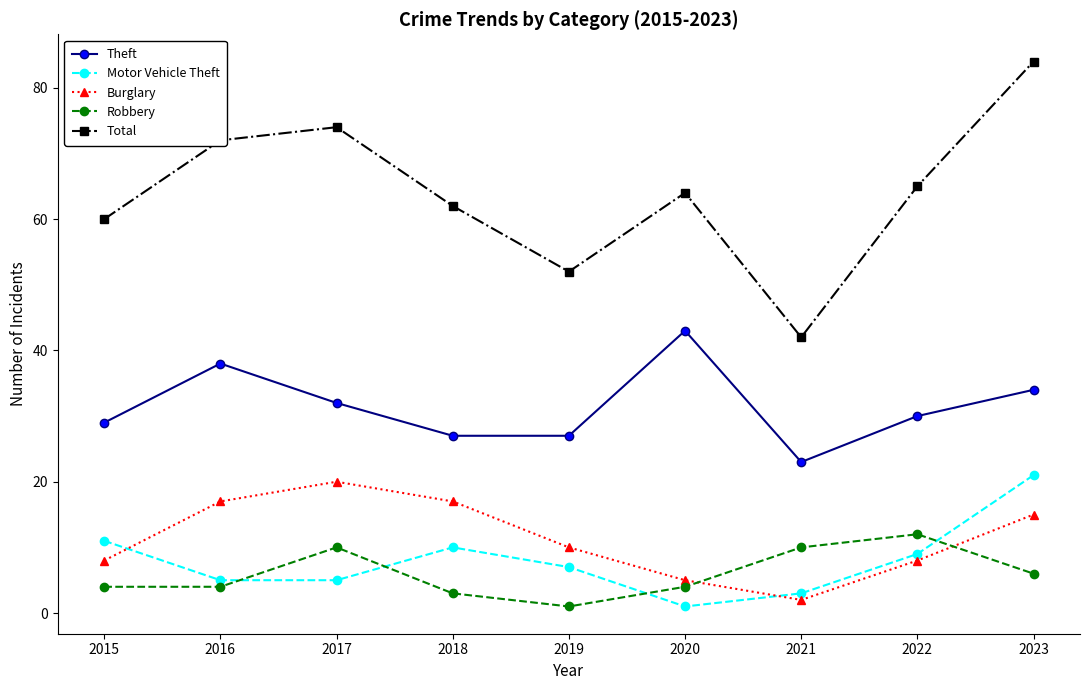

Where is the first local maximum for Burglary?

2017